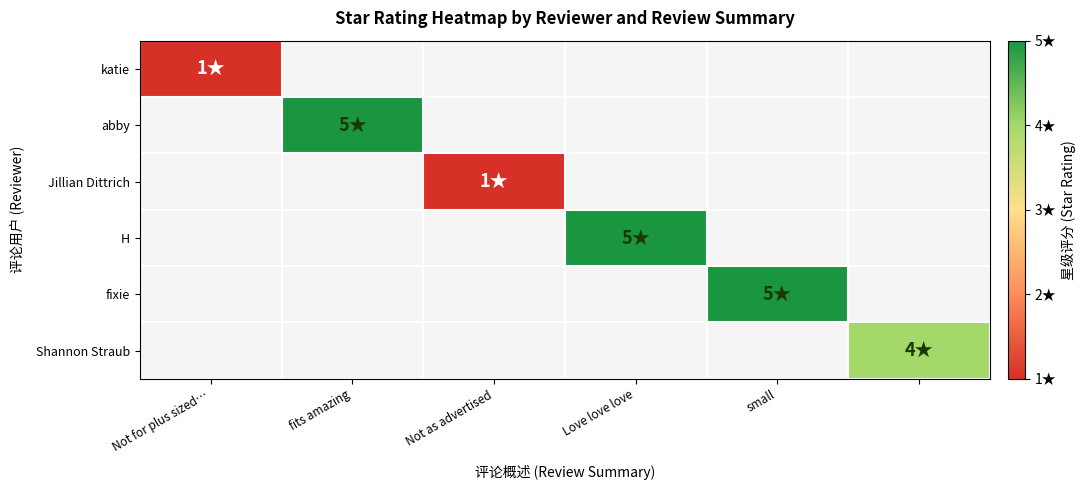

At Not for plus sized…, list the series in order from largest to smallest.

katie, abby, Jillian Dittrich, H, fixie, Shannon Straub